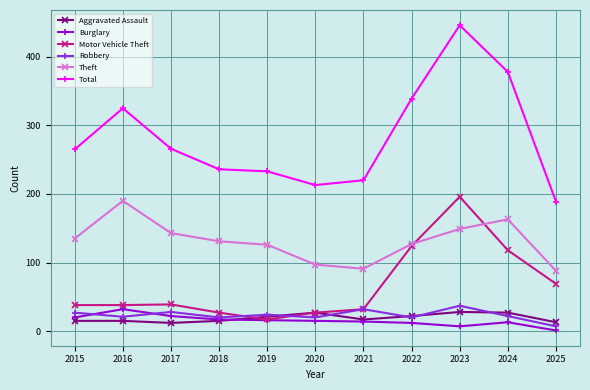

Is it true that Total equals 352 at 2021?

False